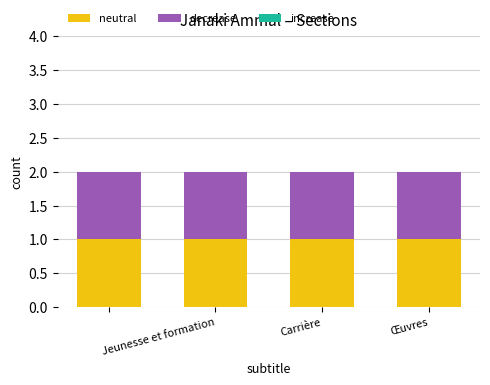

What position from the right is Œuvres?

1